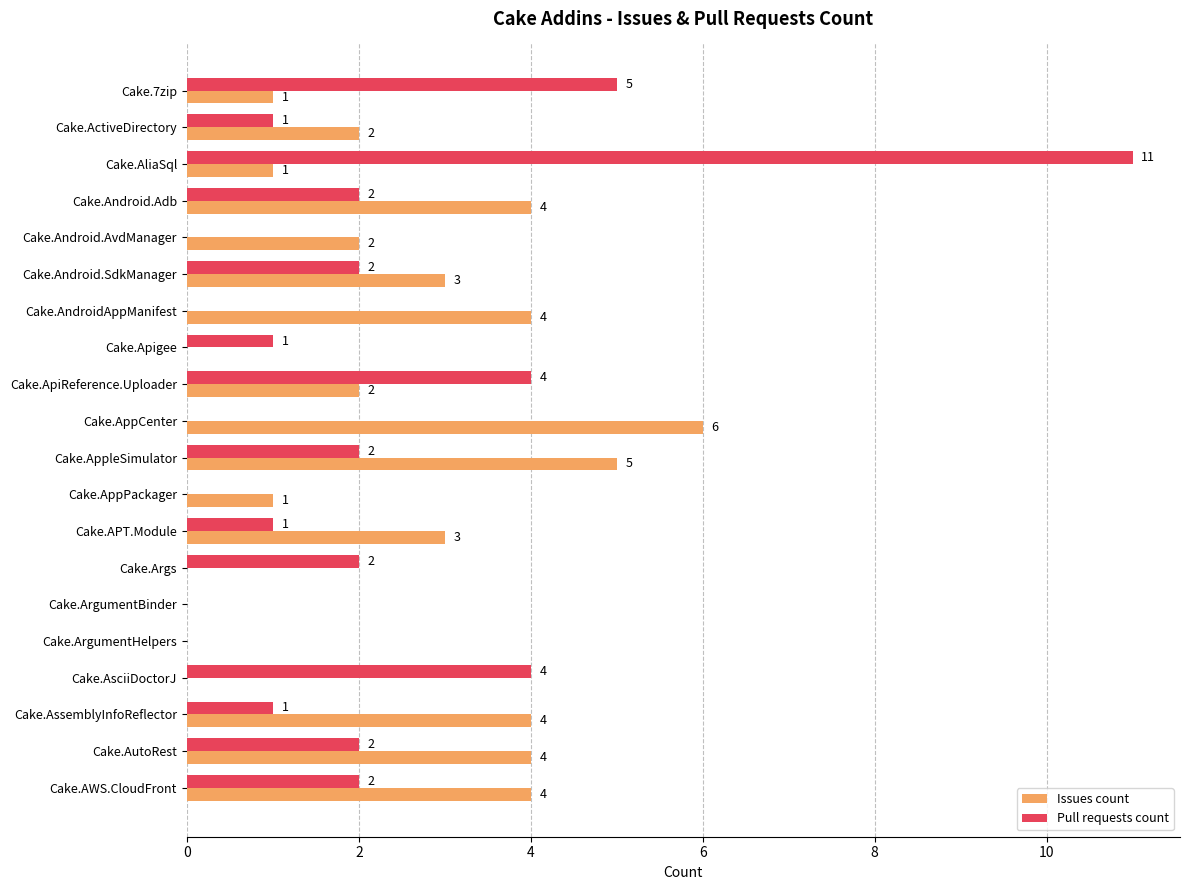

What is the total value across all series at Cake.AWS.CloudFront?

6